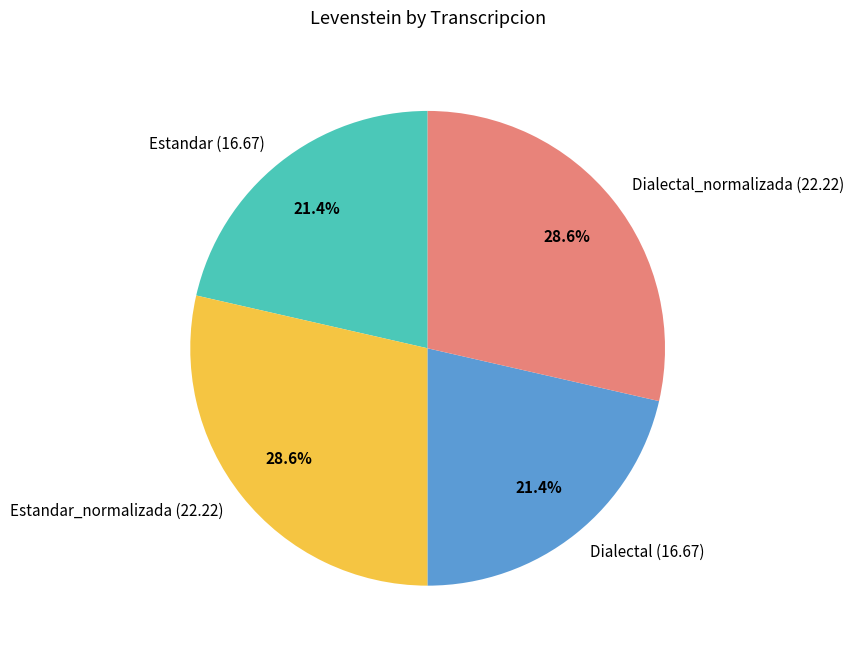

Which has a higher value, Dialectal (16.67) or Estandar_normalizada (22.22)?

Estandar_normalizada (22.22)